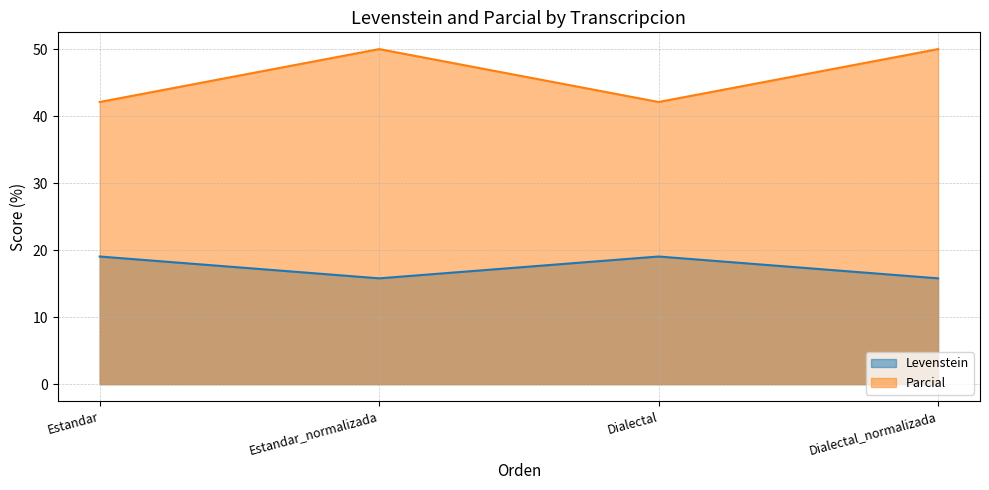

True or false: Levenstein and Parcial cross at least once.

False